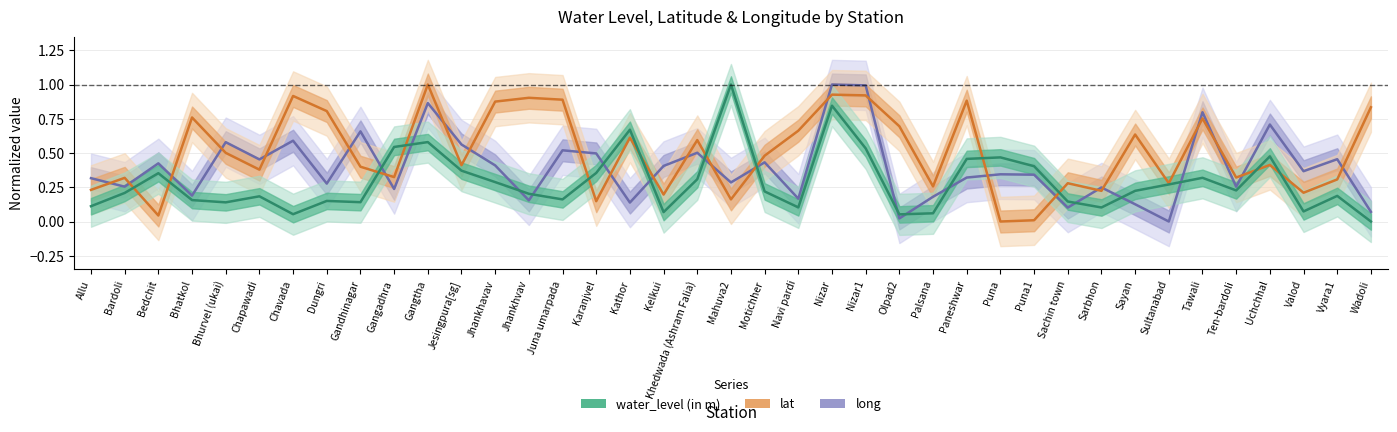

What is the sum of the long values at Dungri and Motichher?

0.7